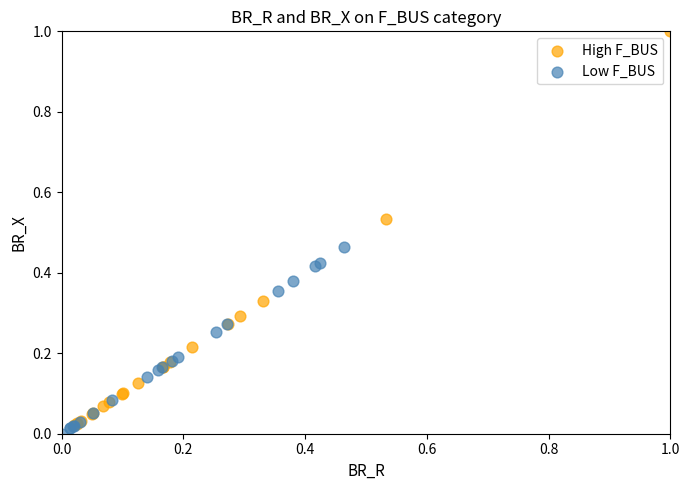

Which series has the widest spread of Y values?

High F_BUS